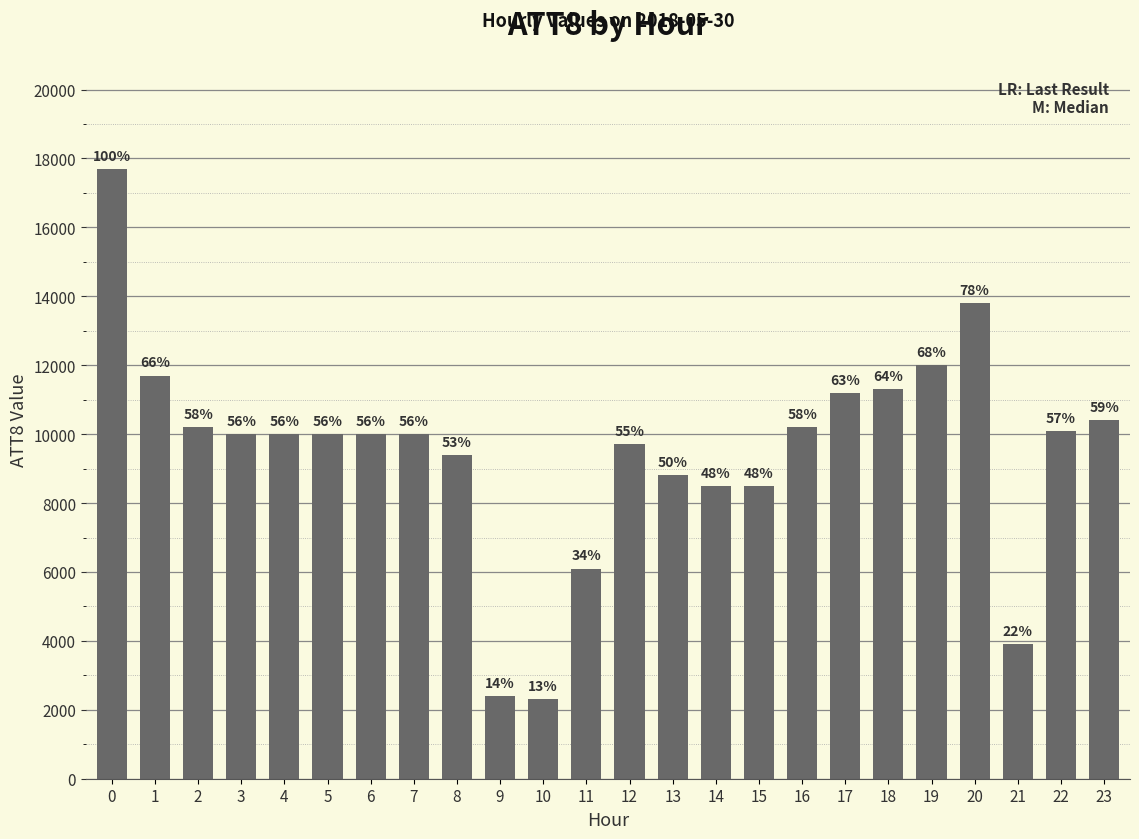

Are the bars grouped side by side (vs. stacked)?

No